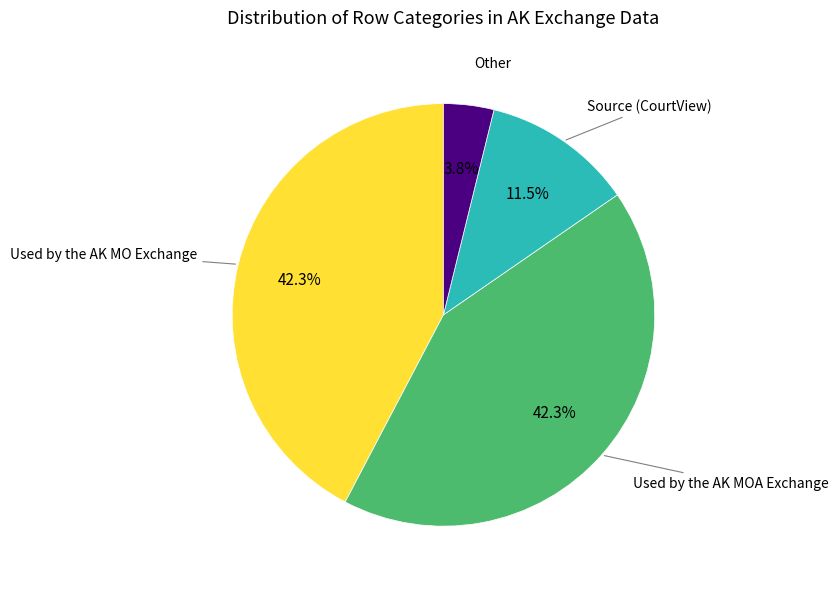

To the nearest percent, what percentage of the pie is Used by the AK MOA Exchange?

42%